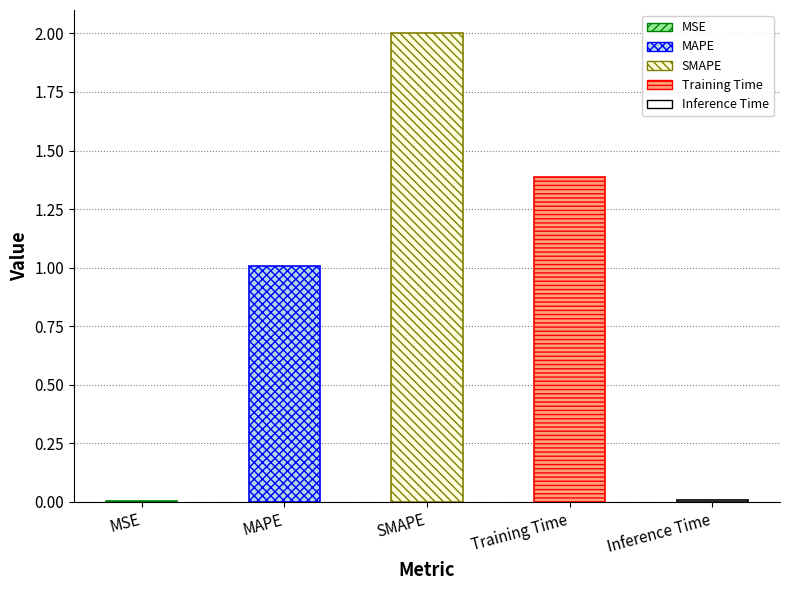

What is the ratio of the value at Training Time to the value at SMAPE?

0.7